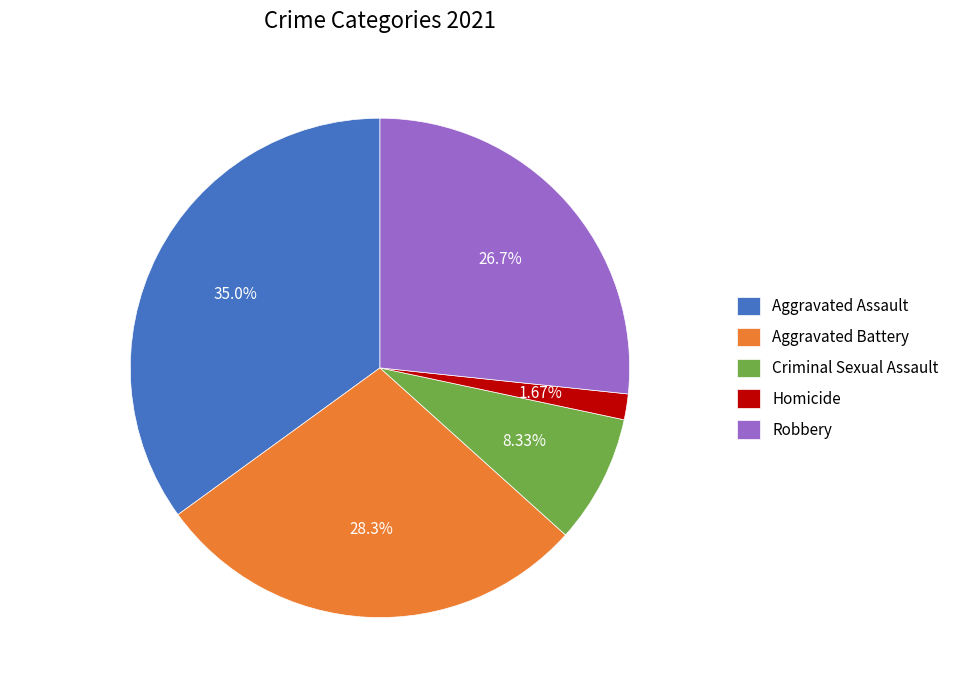

Which category has the biggest portion of the pie?

Aggravated Assault